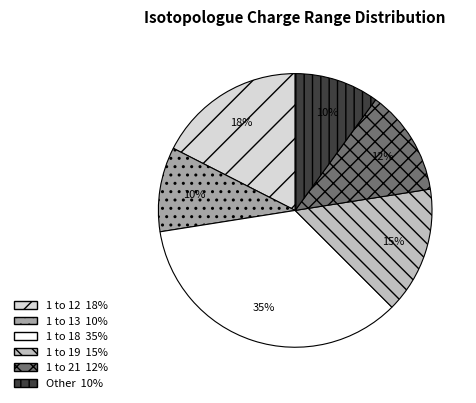

Approximately how many times larger is the value at 1 to 18 compared to 1 to 19?

2.3